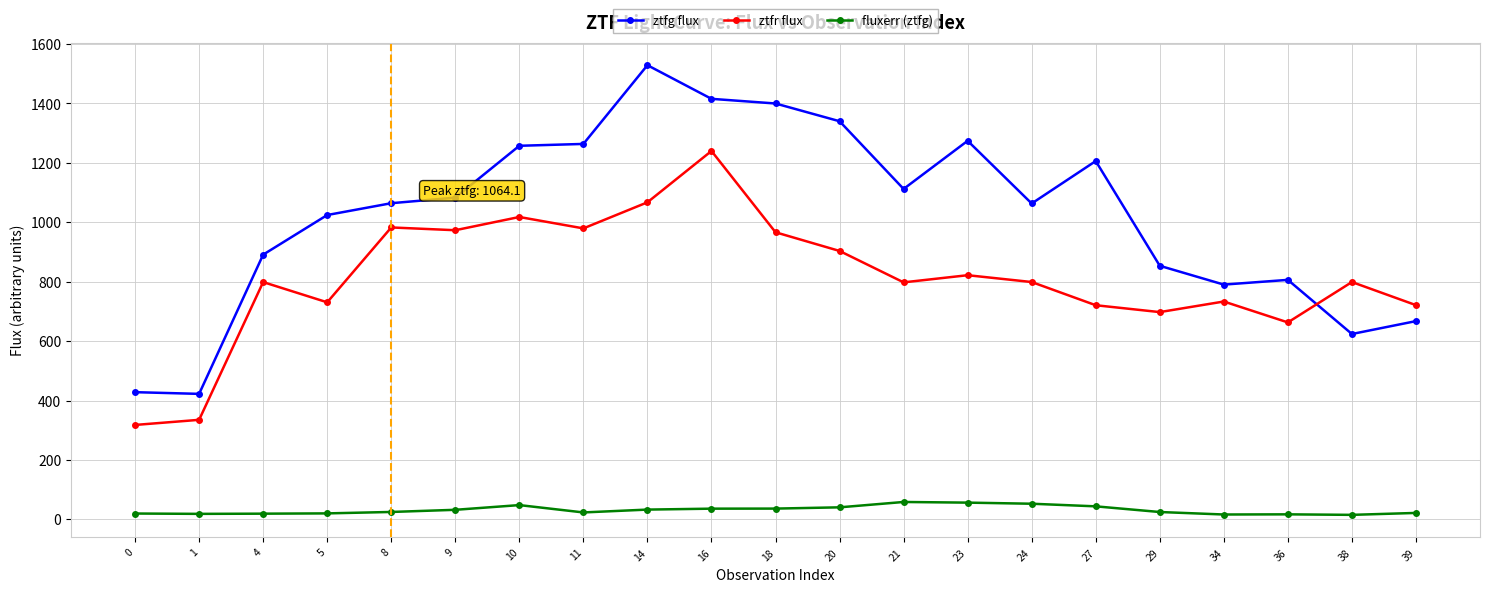

Where do ztfg flux and ztfr flux first cross each other?

36 and 38